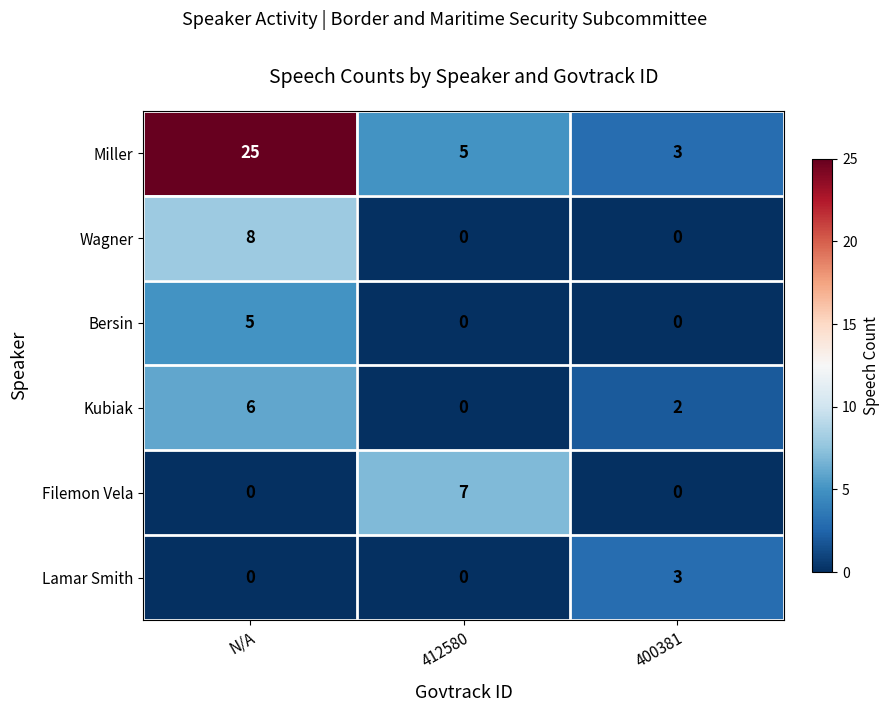

Count the number of categories in the chart.

3